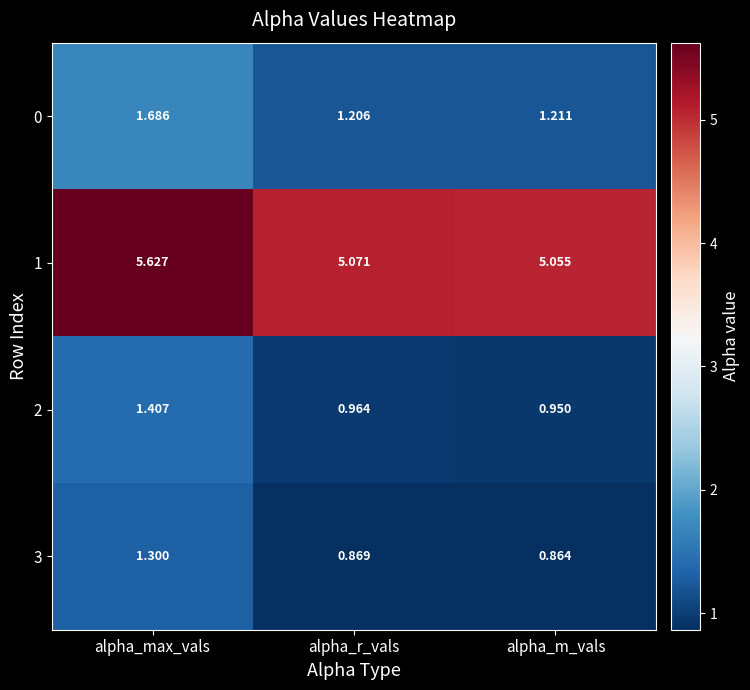

Where is 0 nearest to the value 1?

alpha_r_vals